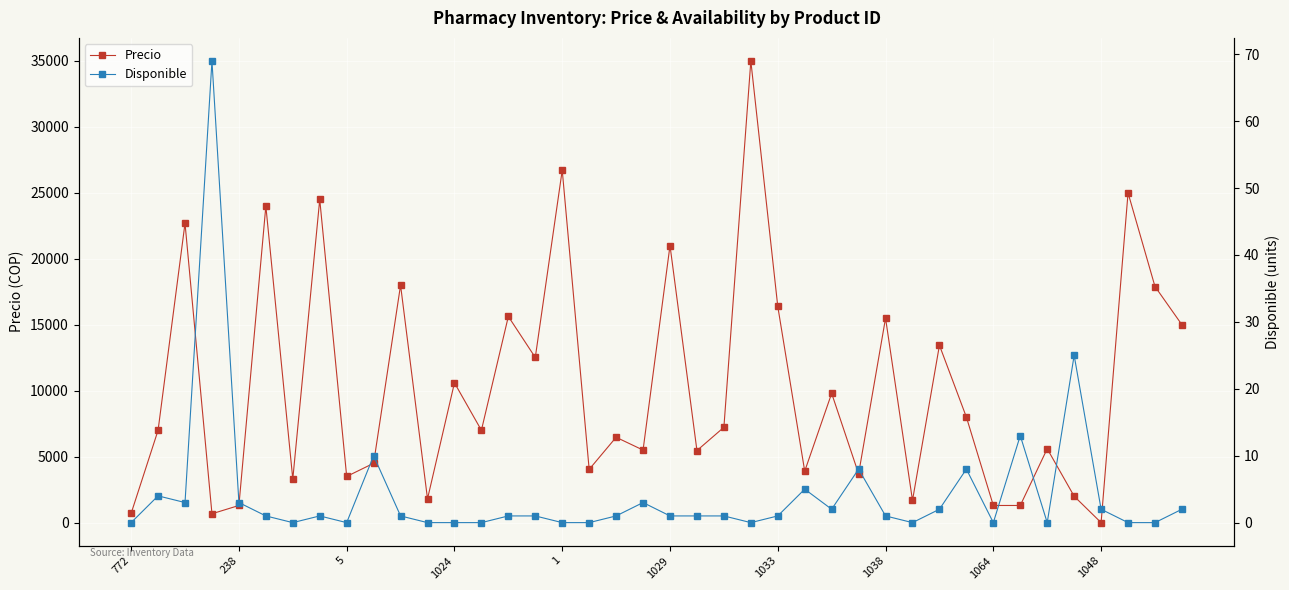

At which label does Precio reach its minimum?

1048